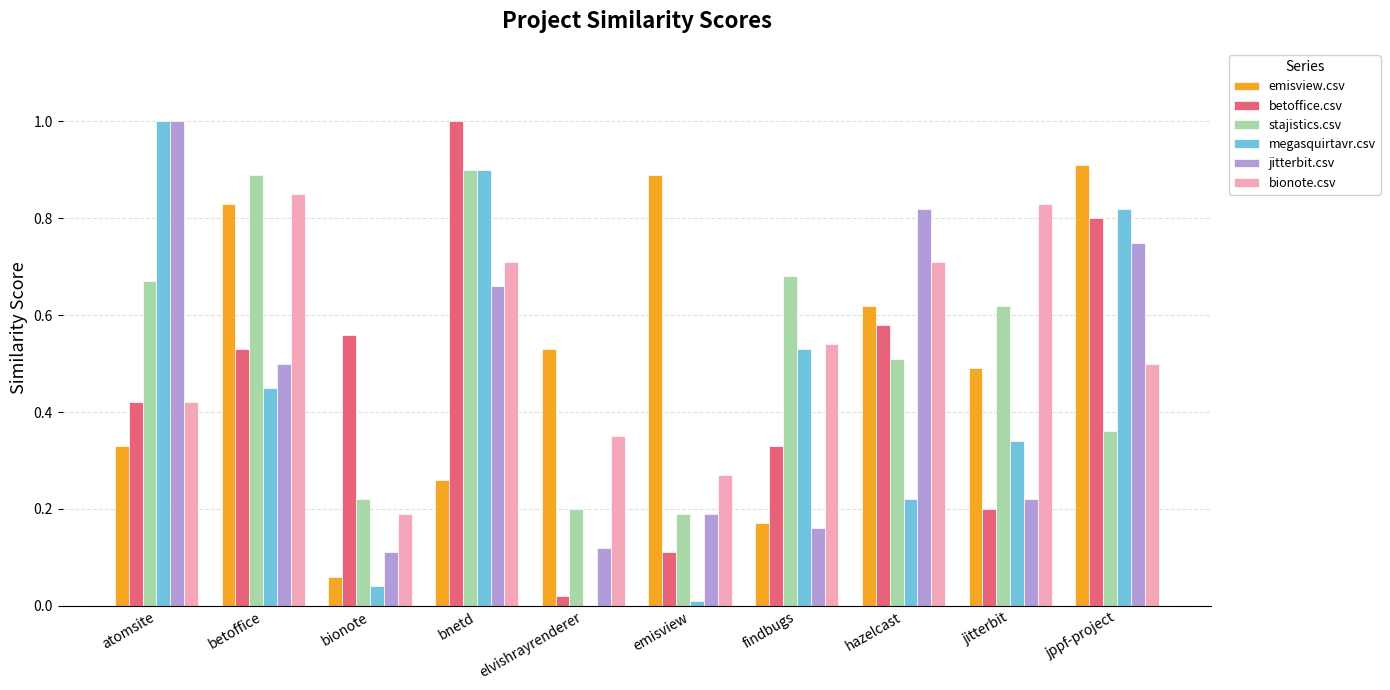

Is it true that jitterbit.csv equals 0.7 at bnetd?

True